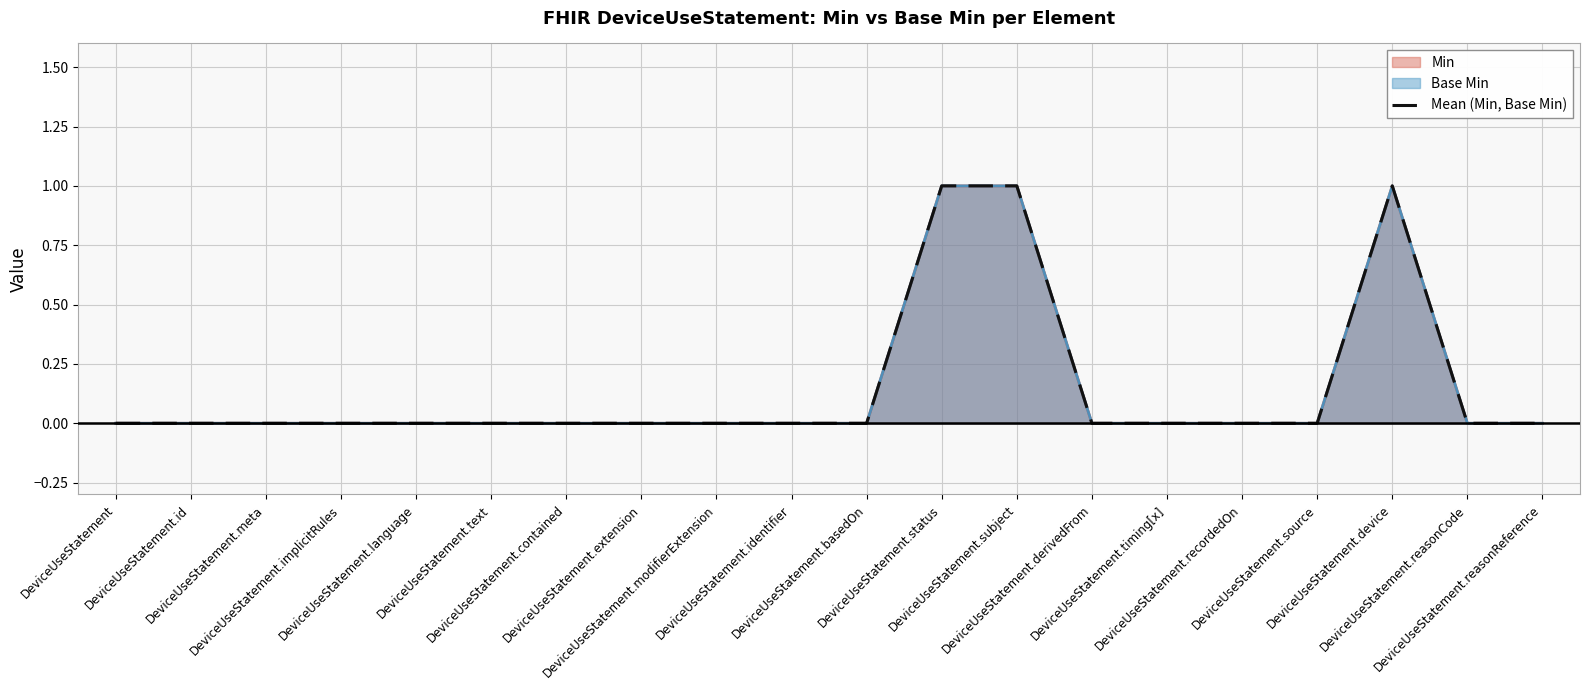

What is the sum of all values?

3